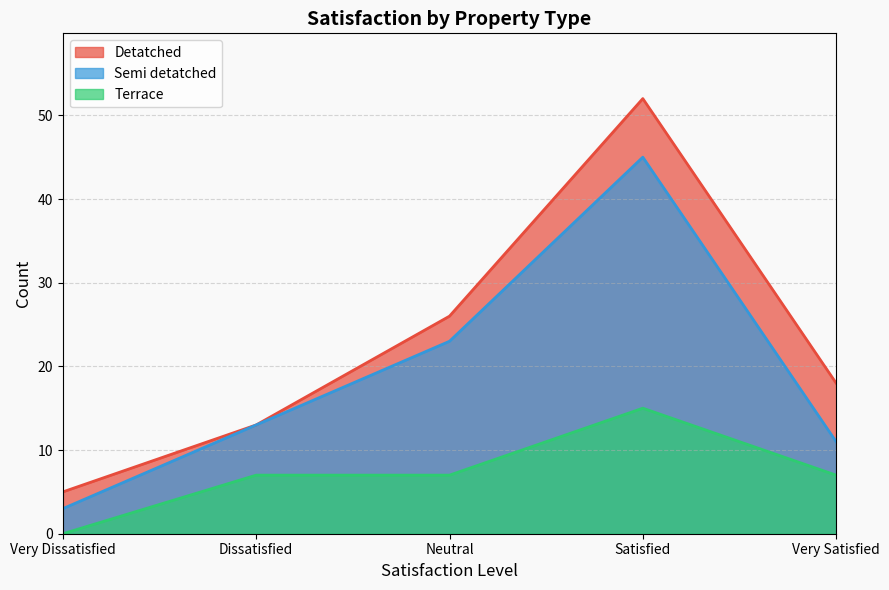

True or false: Semi detatched and Detatched intersect in this chart.

False